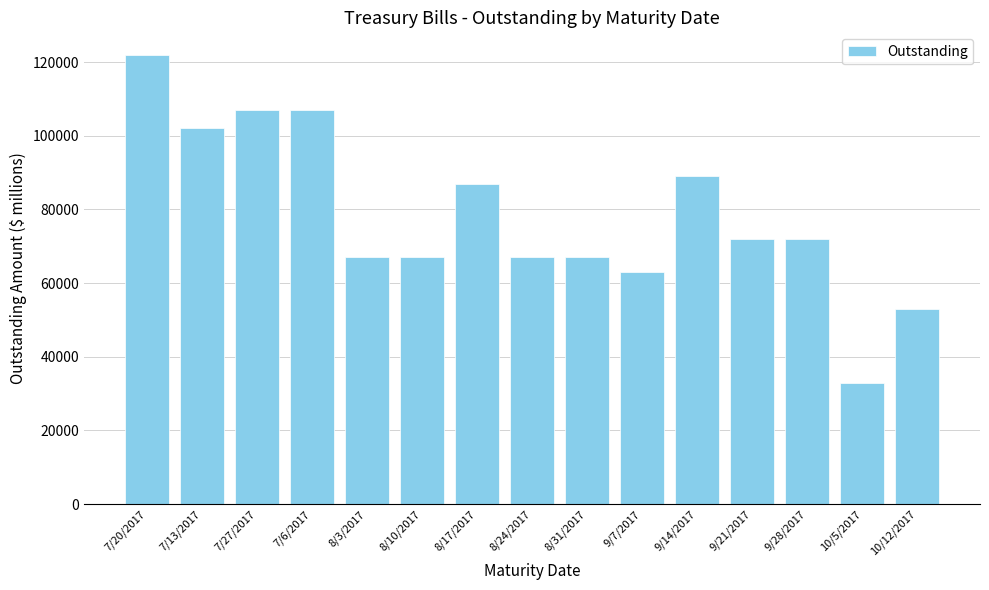

At which label does the data first exceed 71993?

7/20/2017